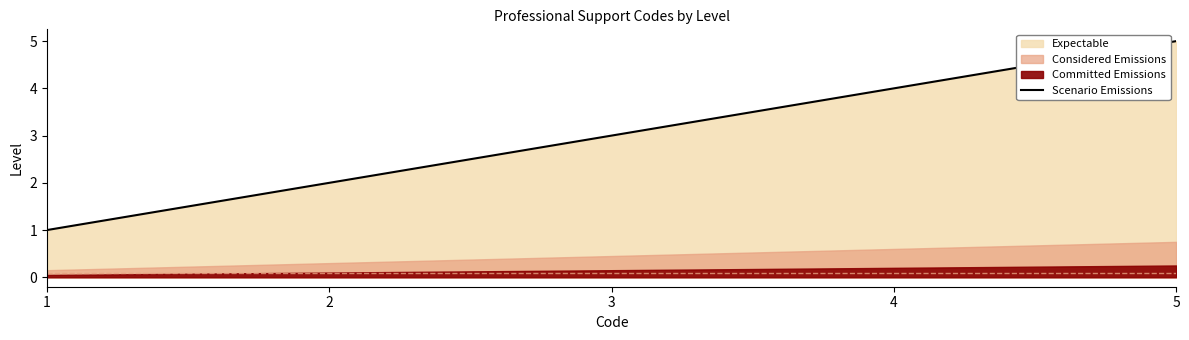

What is the change in value from 4 to 5?

+1